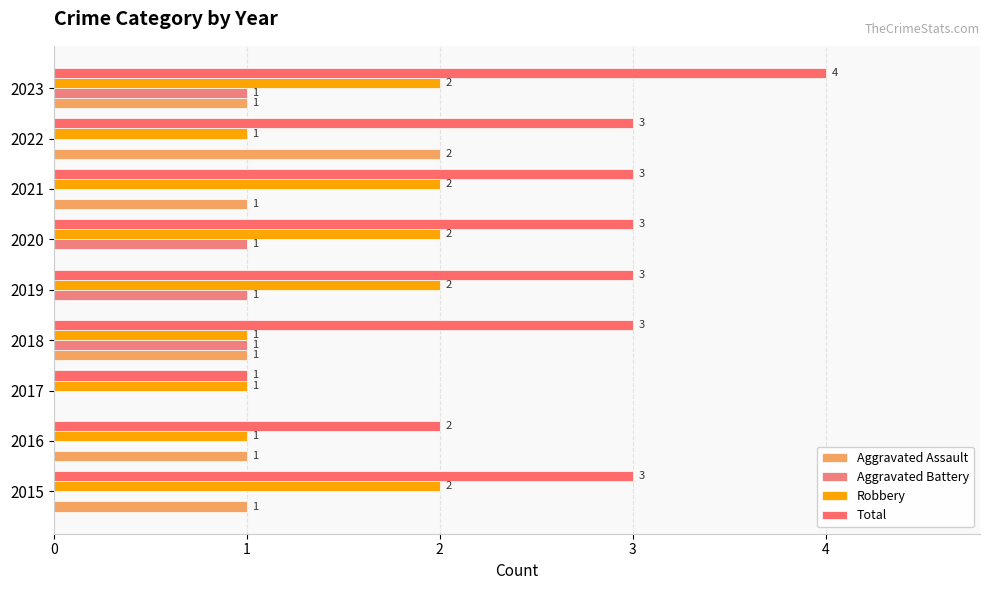

How many distinct data groups are displayed?

4